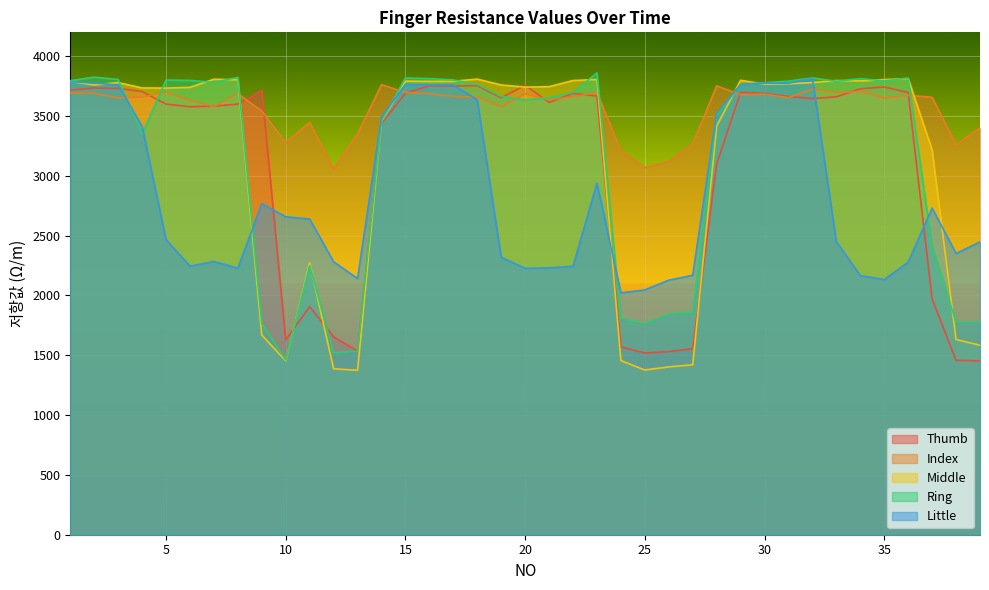

True or false: Index has a value of 4825 at 39.

False